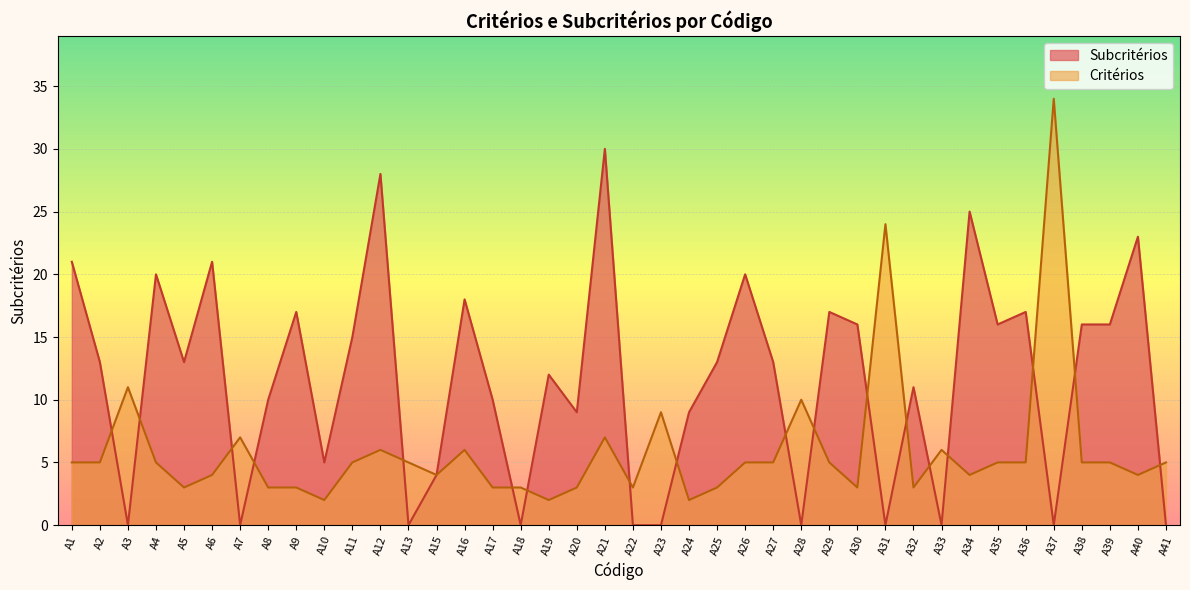

Reading left to right, list all the values displayed in this chart.

21	13	0	20	13	21	0	10	17	5	15	28	0	4	18	10	0	12	9	30	0	0	9	13	20	13	0	17	16	0	11	0	25	16	17	0	16	16	23	0